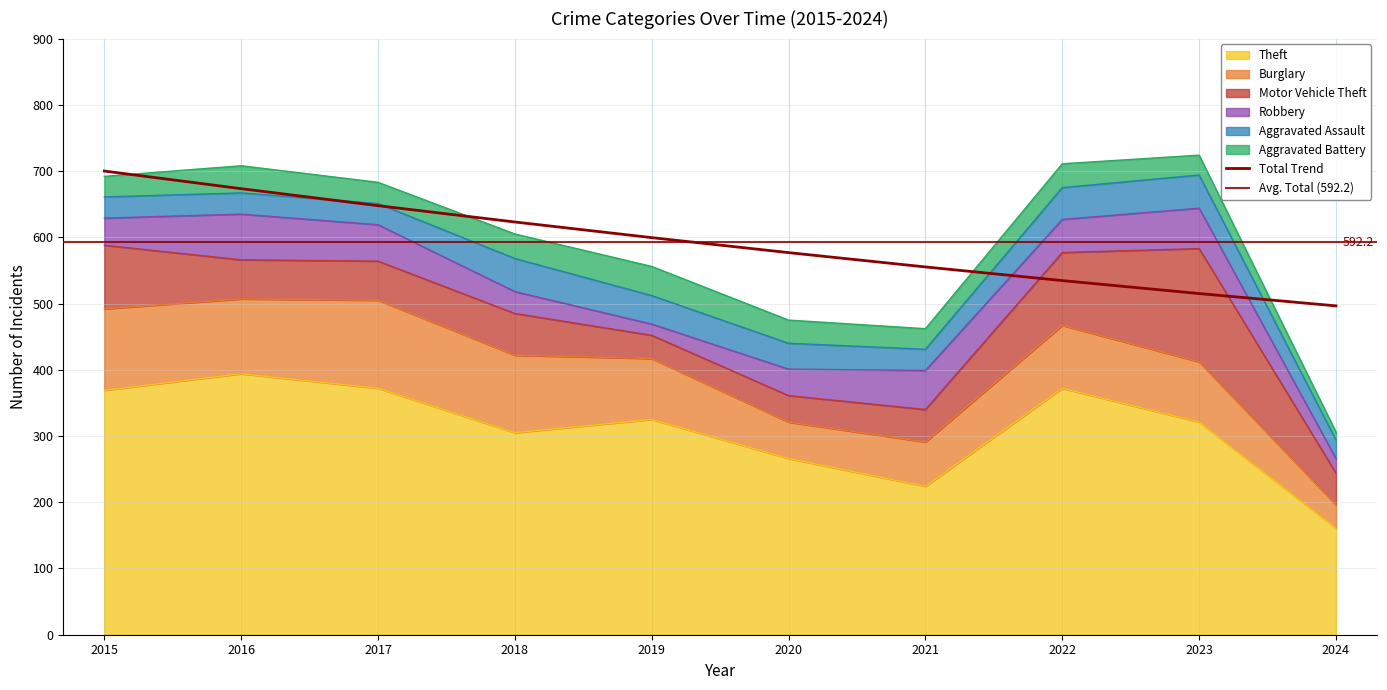

What is the difference between the second highest and second lowest values in the Theft series?

148